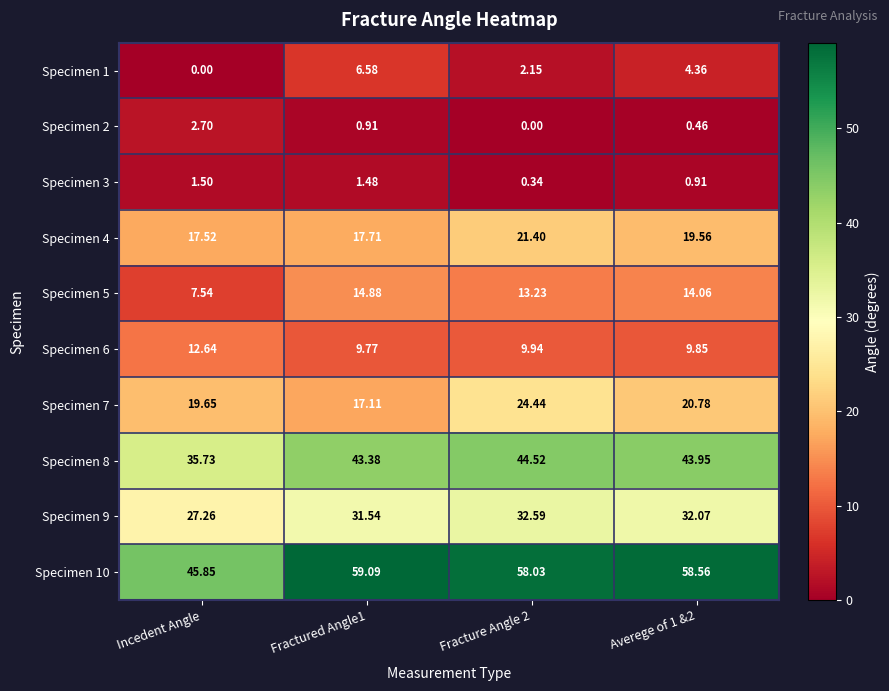

Where is Specimen 9 nearest to the value 29?

Incedent Angle